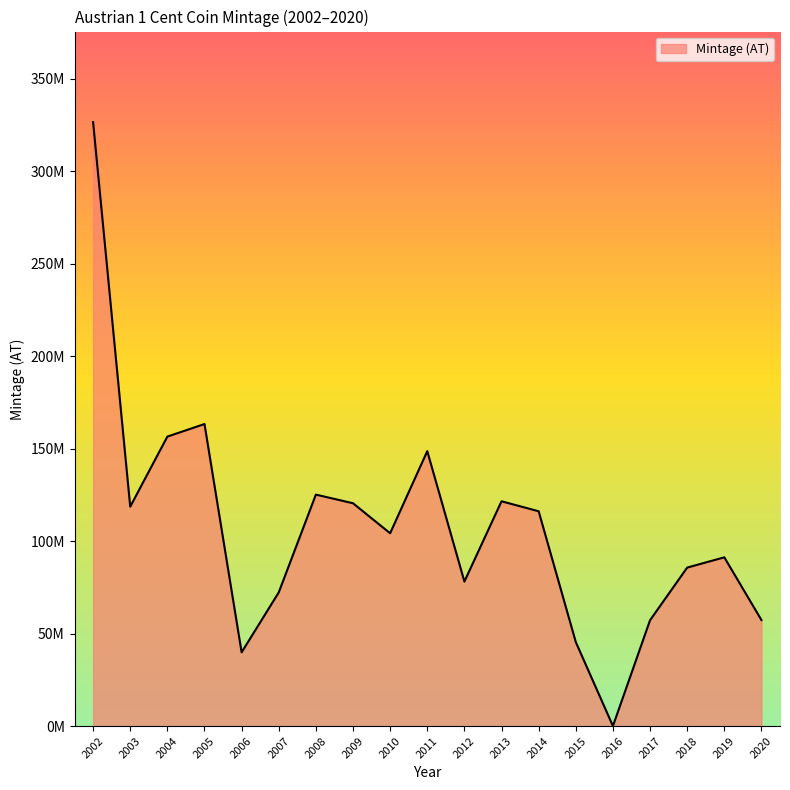

True or false: there are more than 0 points higher than both neighbors.

True